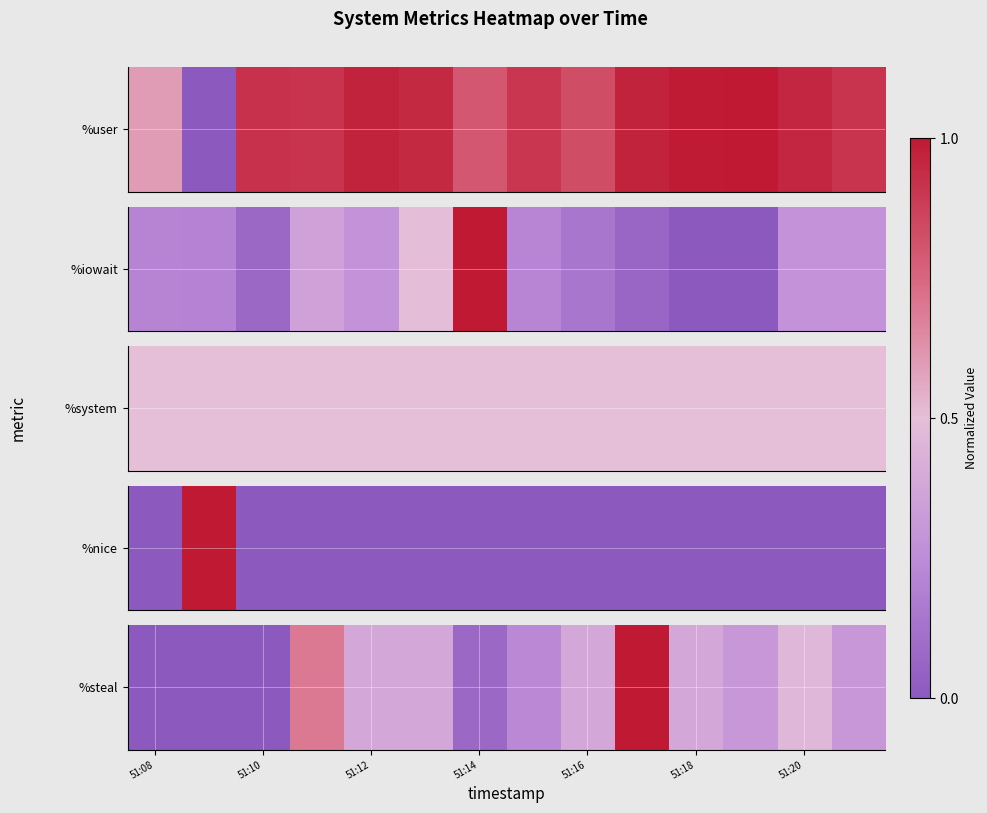

The chart shows a value of 0.0 at 51:10. True or false?

True